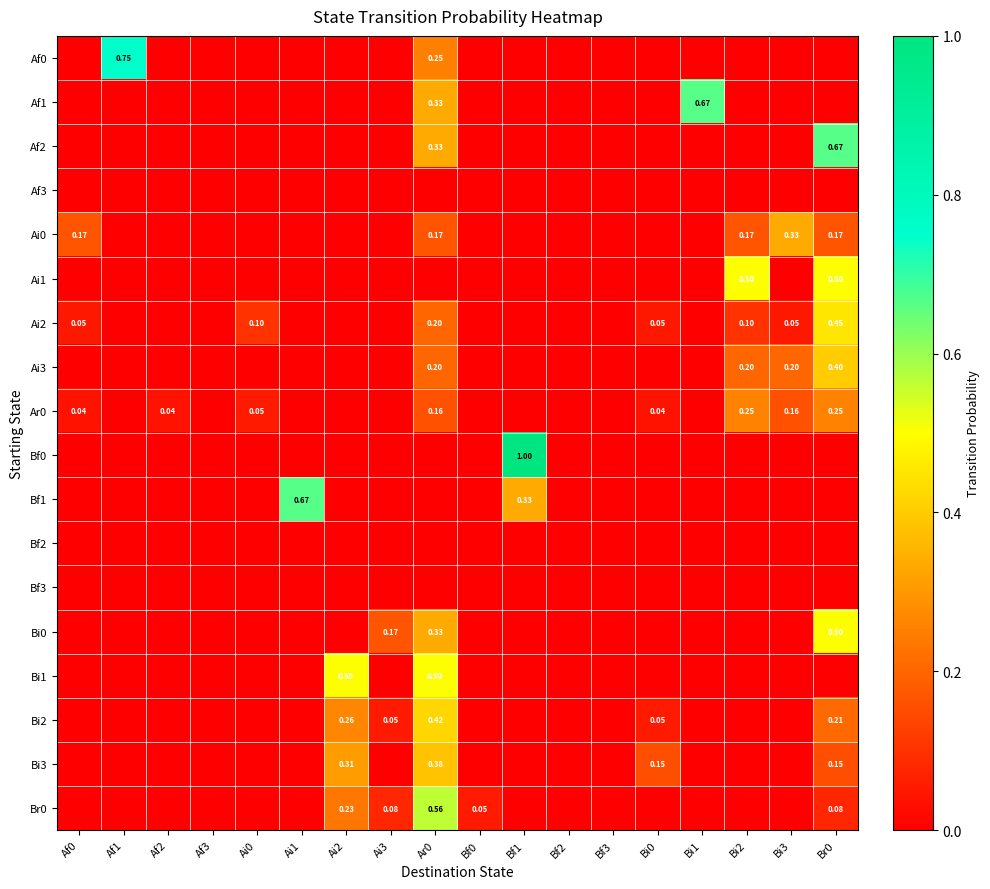

Is the value of Bi0 at Br0 greater than the value of Br0 at Br0?

Yes